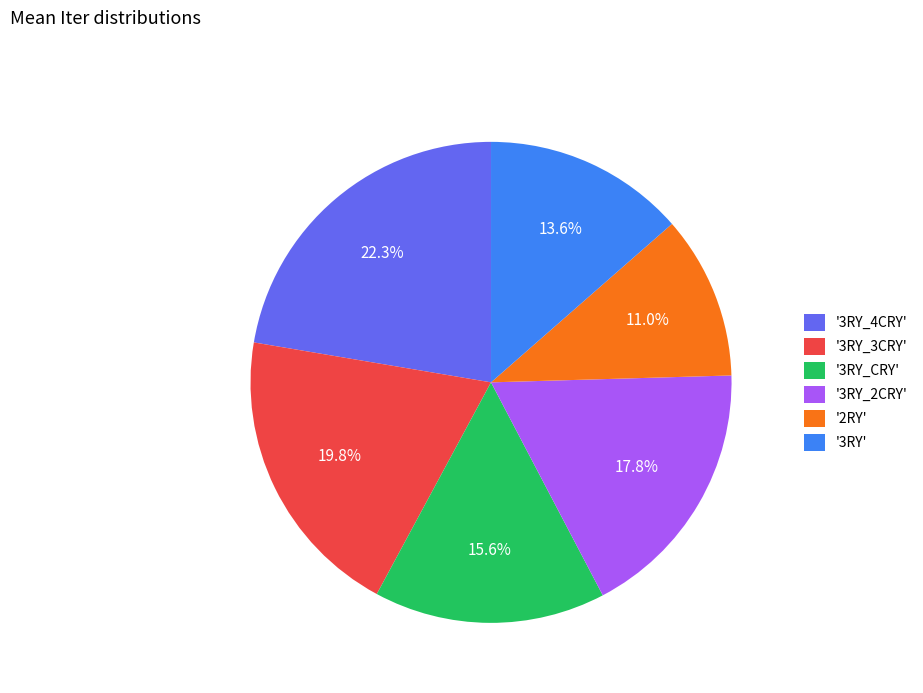

Between '3RY_2CRY' and '2RY', which is larger?

'3RY_2CRY'